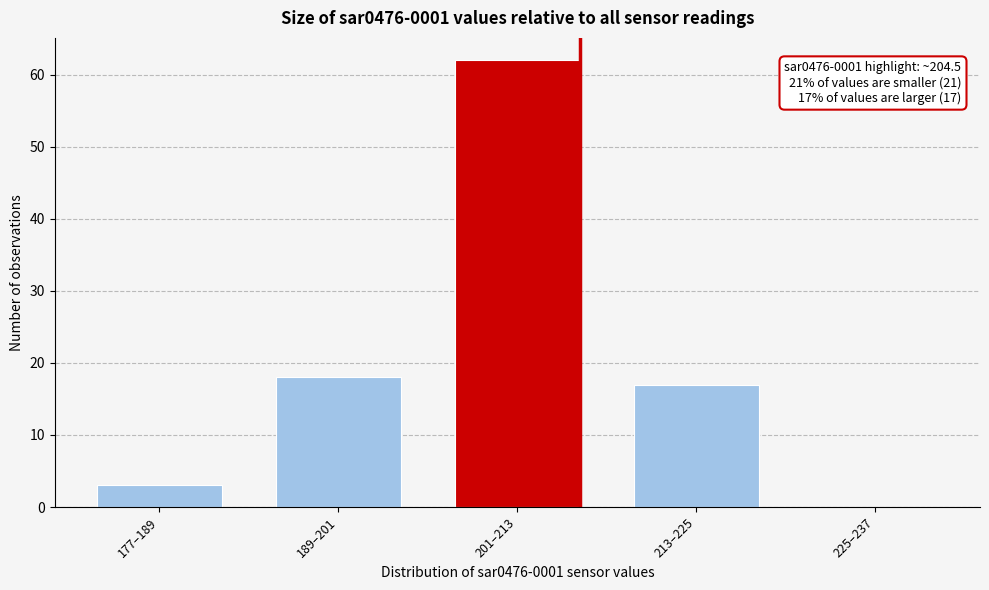

Reading left to right, transcribe all the data shown in this chart.

177–189=3	189–201=18	201–213=62	213–225=17	225–237=0